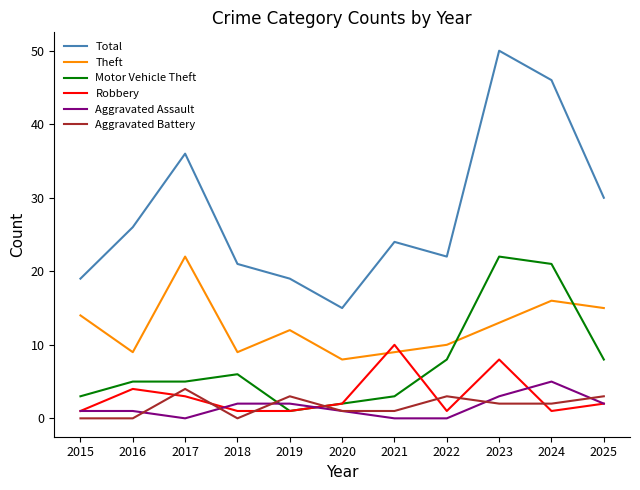

How many lines are shown in the chart?

6